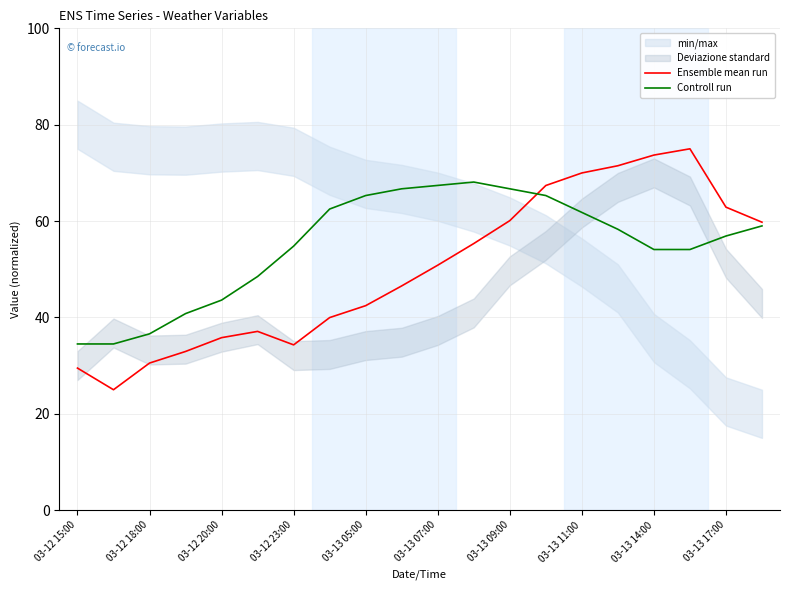

True or false: Controll run has a value of 34.5 at 03-12 15:00.

True